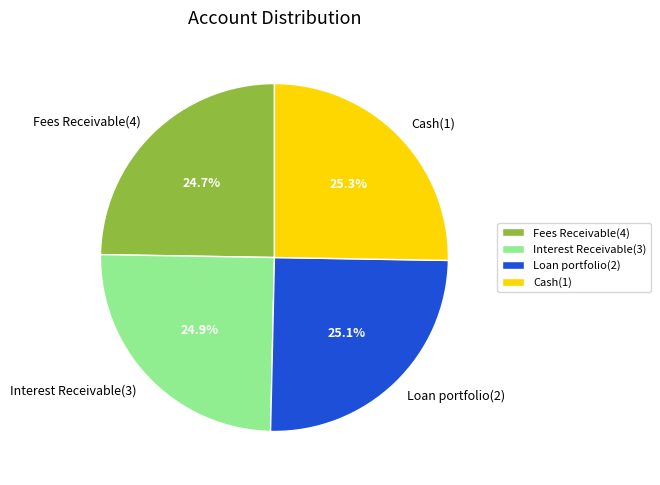

Does Fees Receivable(4) account for over 50% of the chart?

No